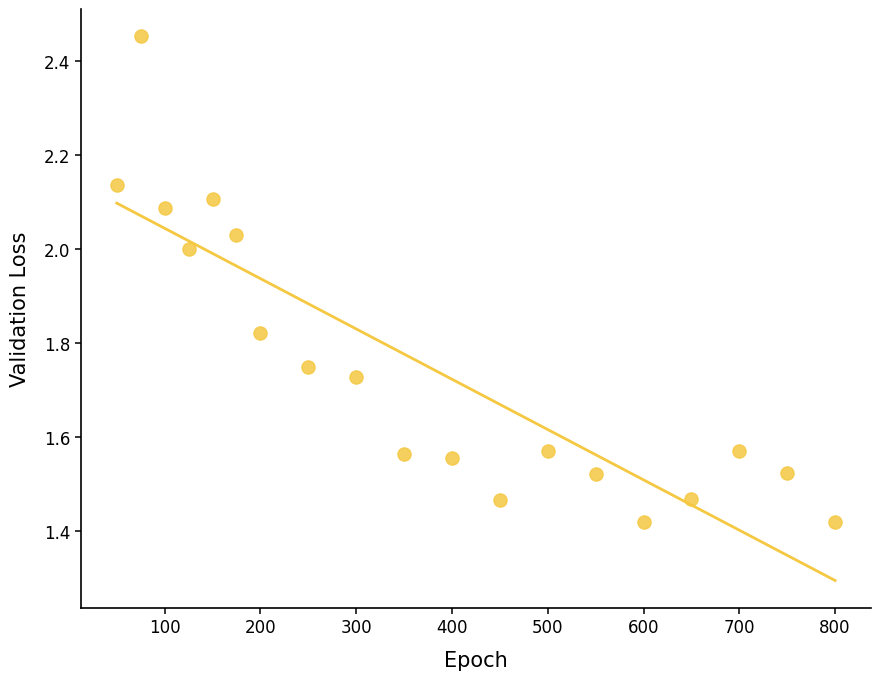

What is the range of Y values (max minus min)?

1.0